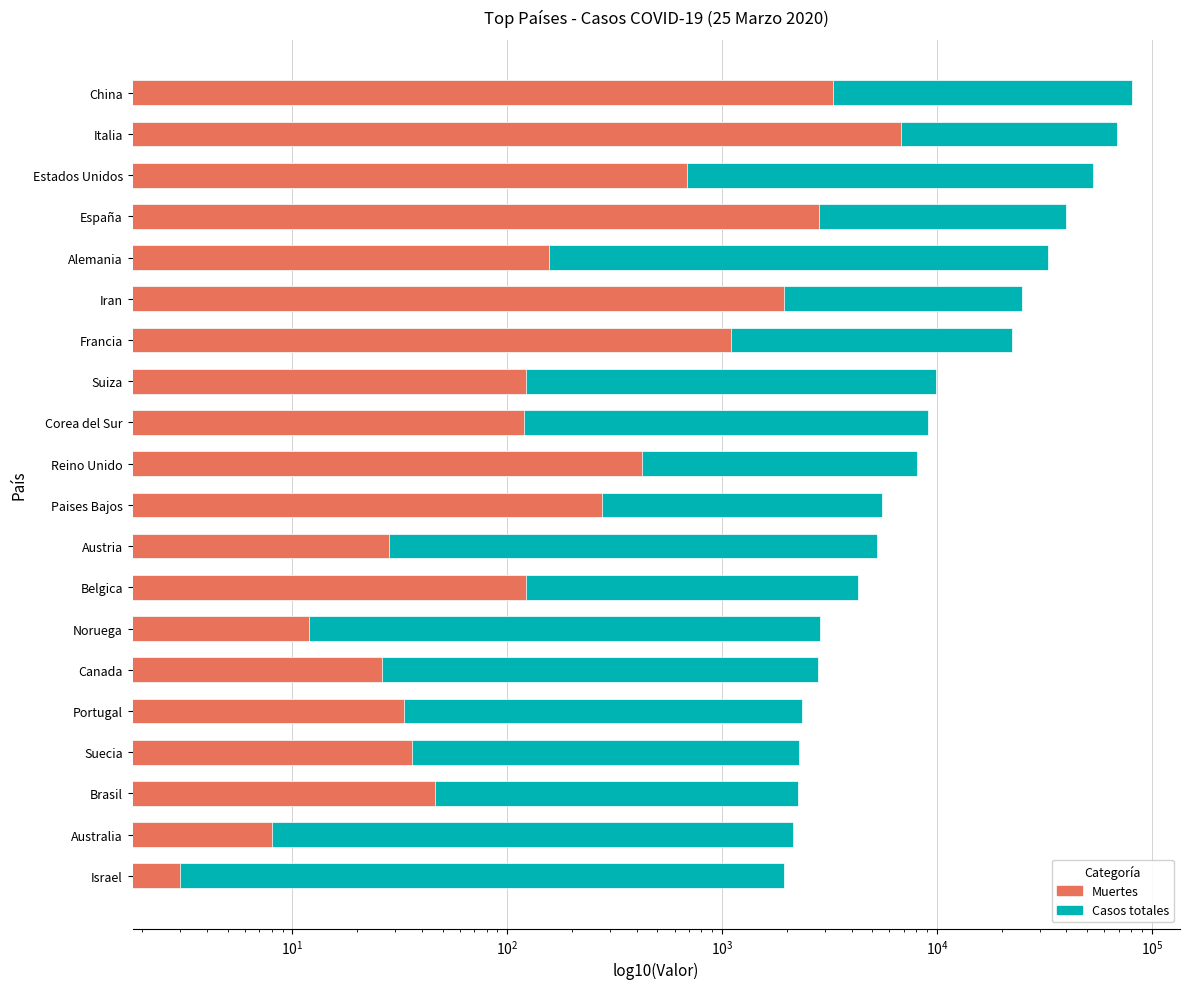

What is the sum of all Casos totales values?

382320